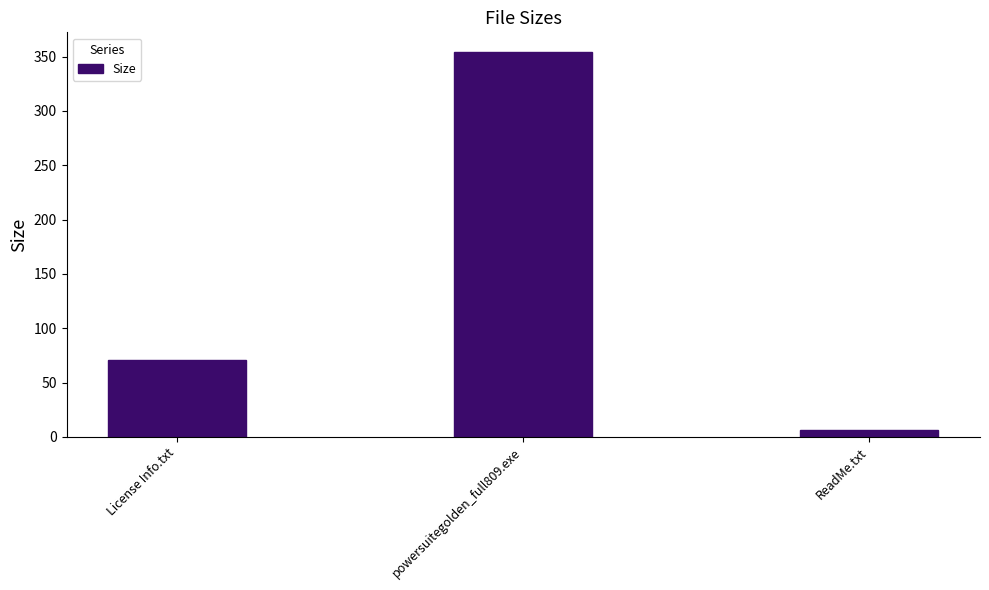

How many categories are shown in the chart?

3